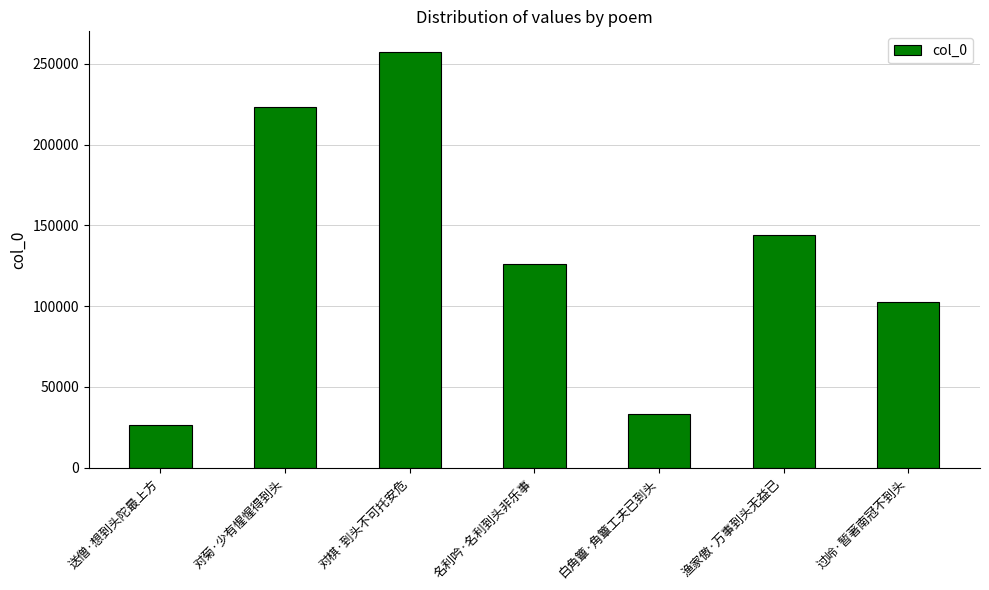

What is the approximate value at 对棋·到头不可托安危, to the nearest 50?

257200